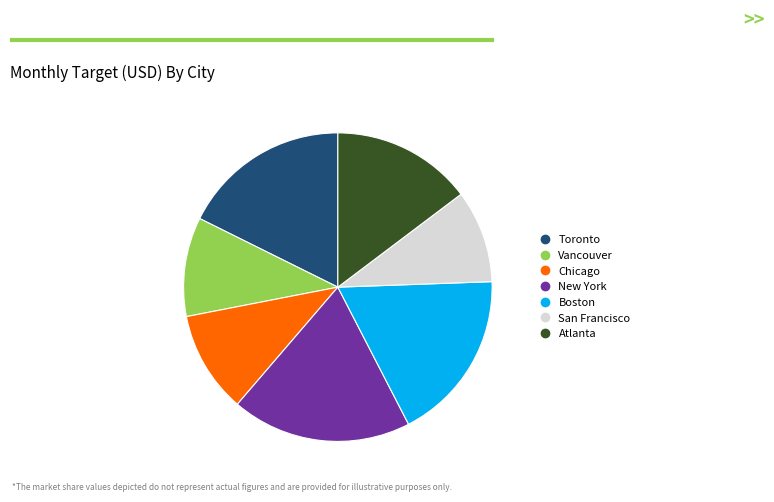

Is there any slice that represents more than half of the pie?

No